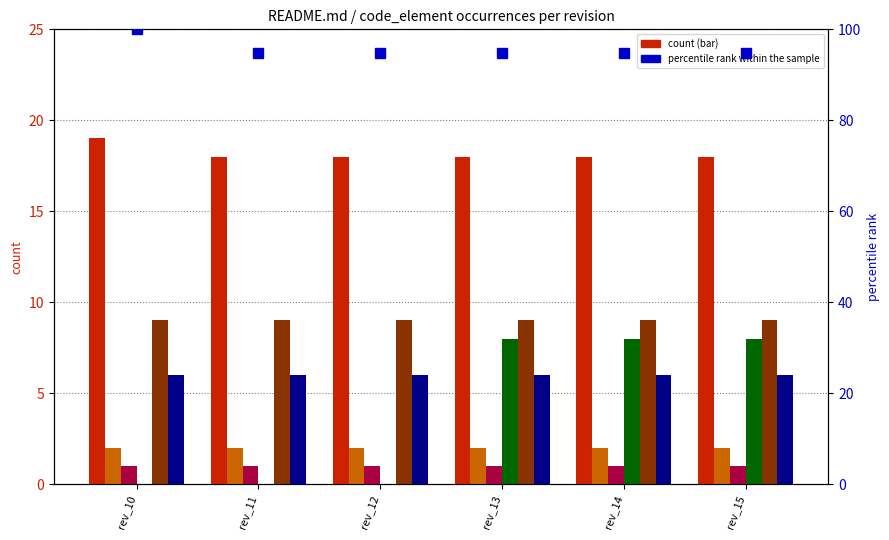

How many bars are there in total?

36